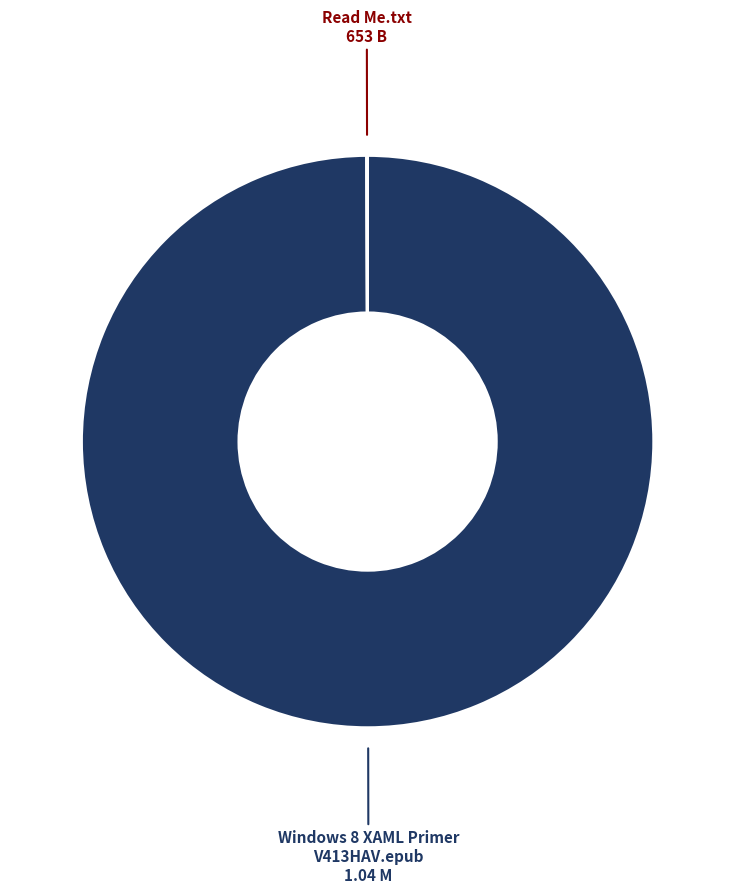

Is there any slice that represents more than half of the pie?

Yes